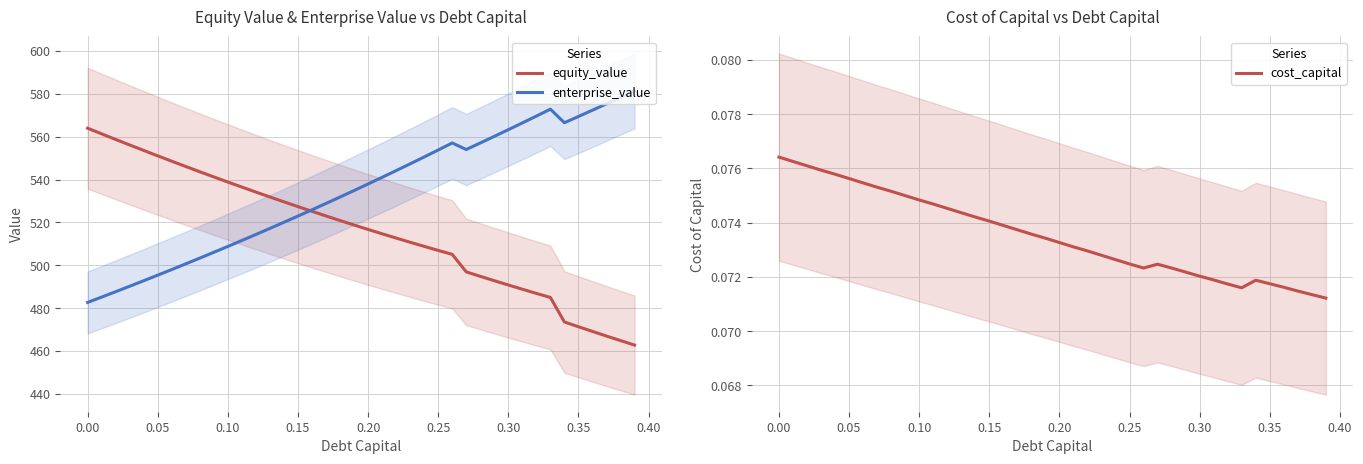

Count the number of categories in the chart.

40